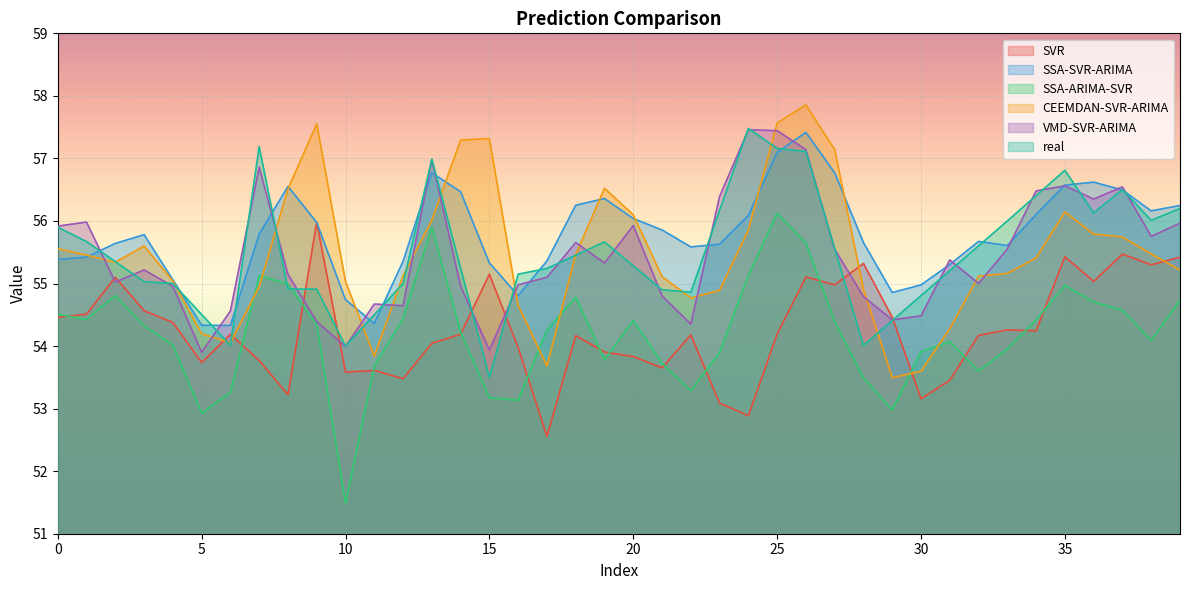

At which category is the sum across all series the highest?

26